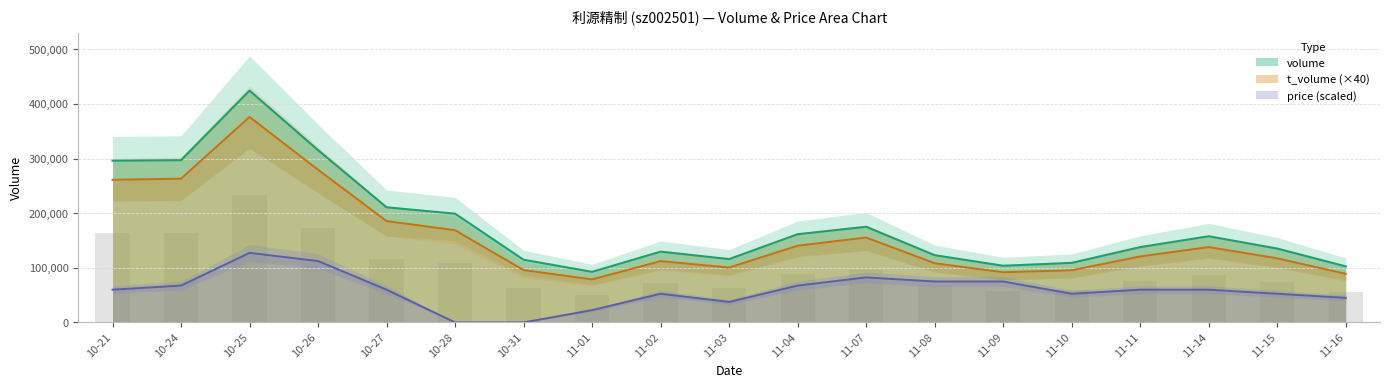

Which series has the largest total across all categories?

volume